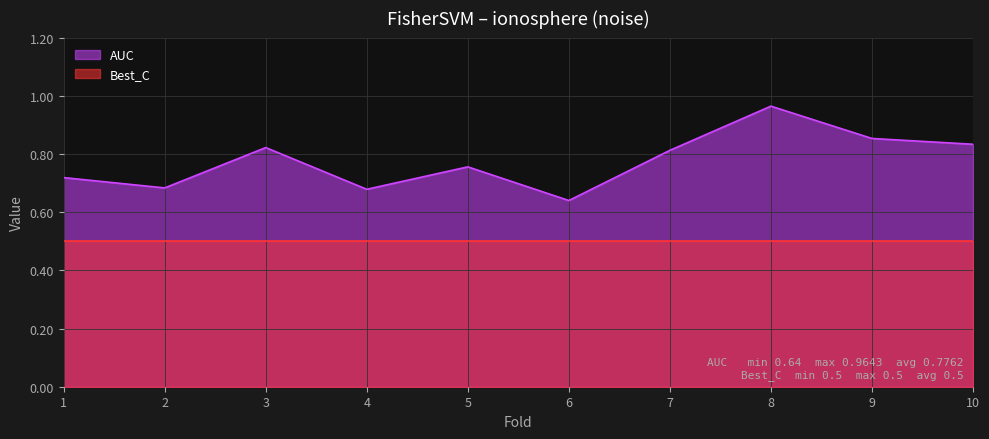

What is the value of the 2nd point from the left?

0.7